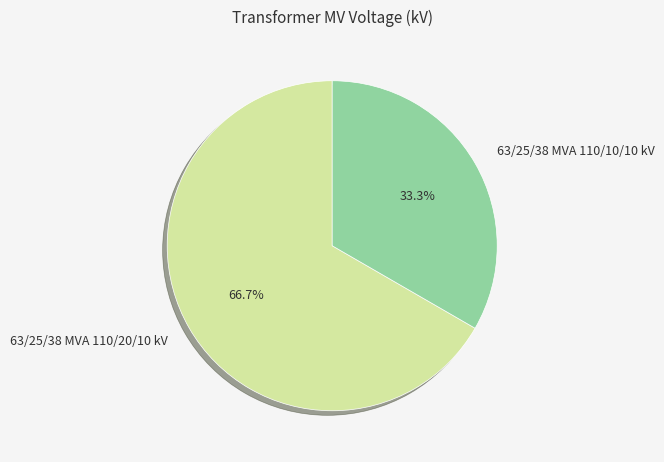

Which category has the smallest portion of the pie?

63/25/38 MVA 110/10/10 kV